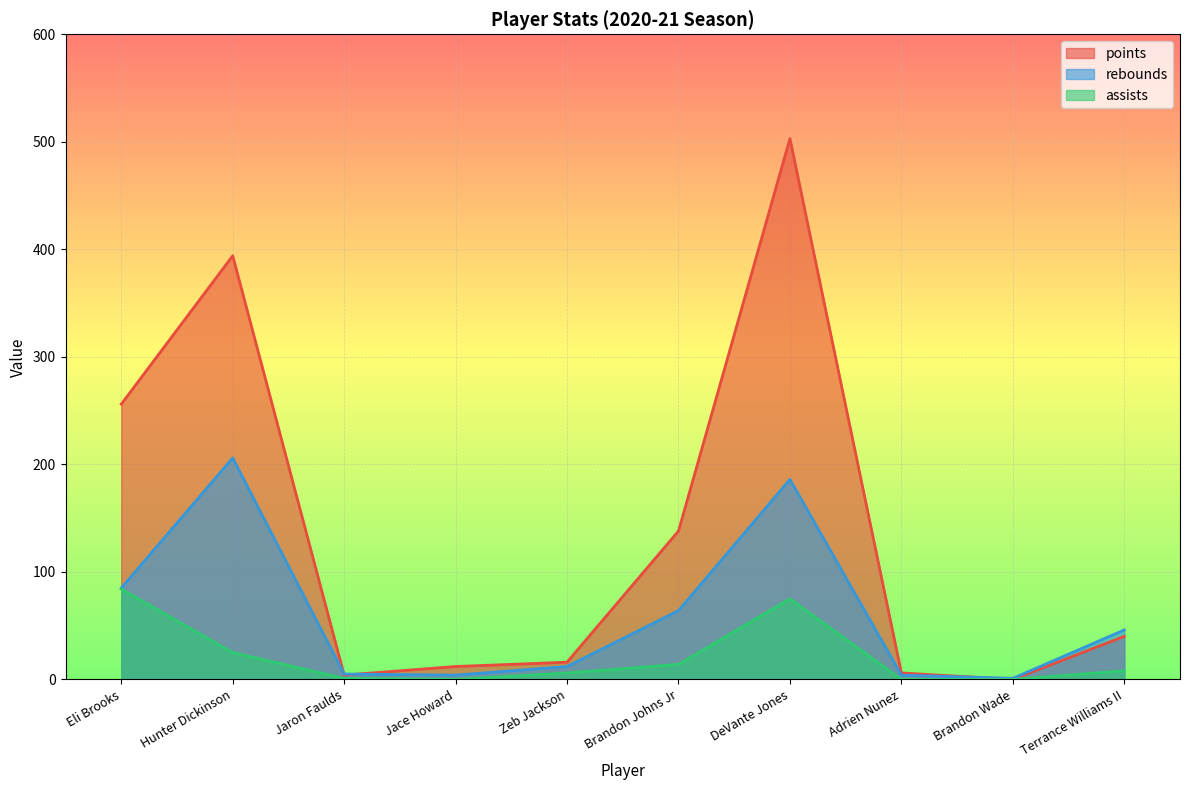

Which series has the largest total across all categories?

points